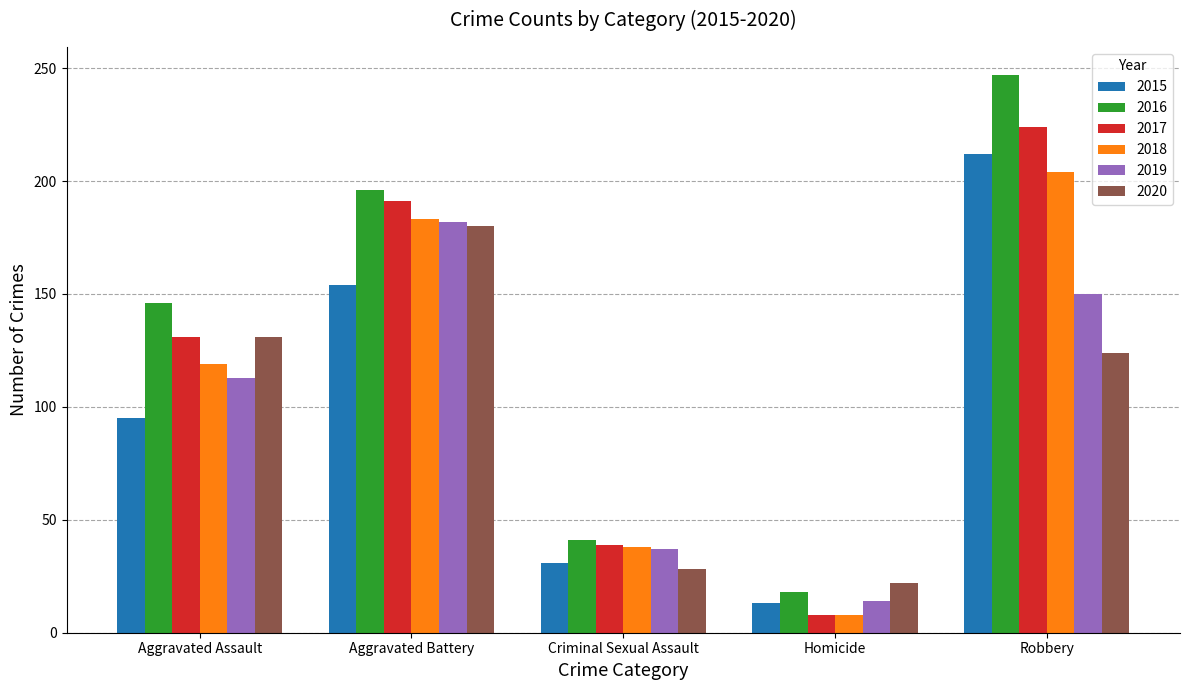

The 2015 series shows 212 at Robbery. True or false?

True